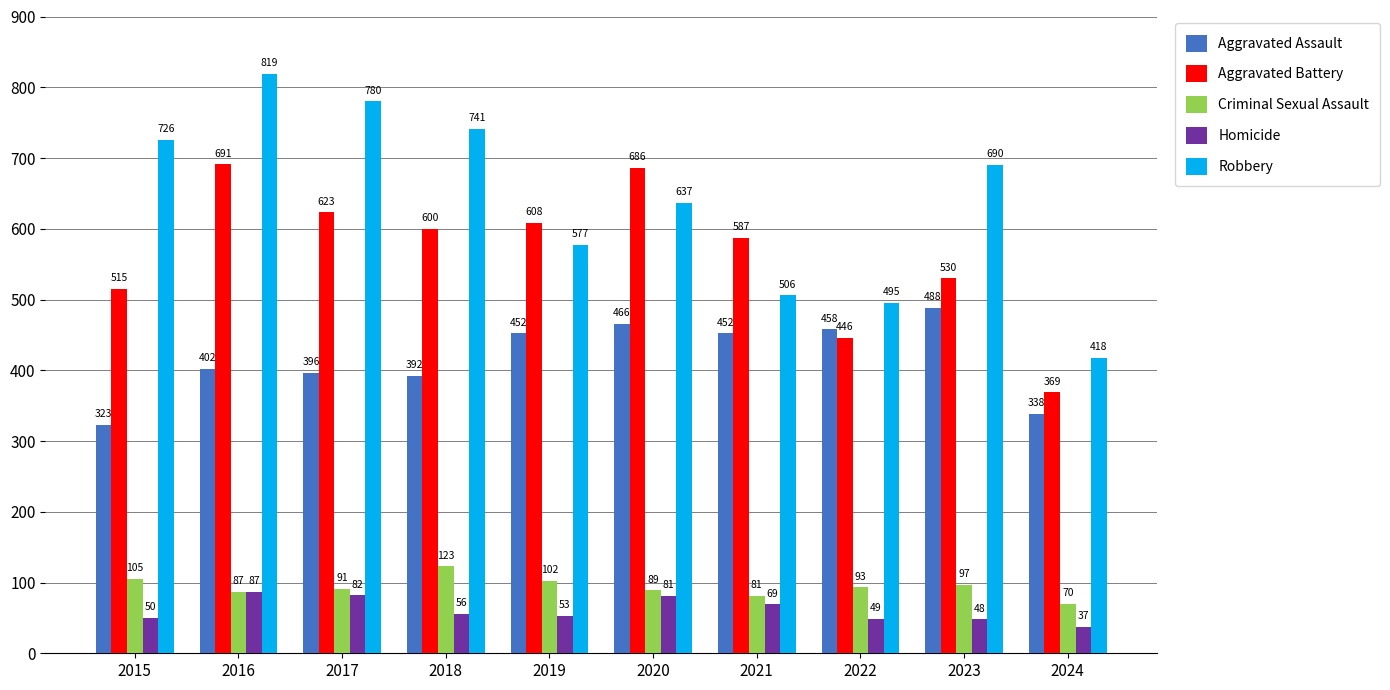

What value does the Robbery series have at 2018?

741